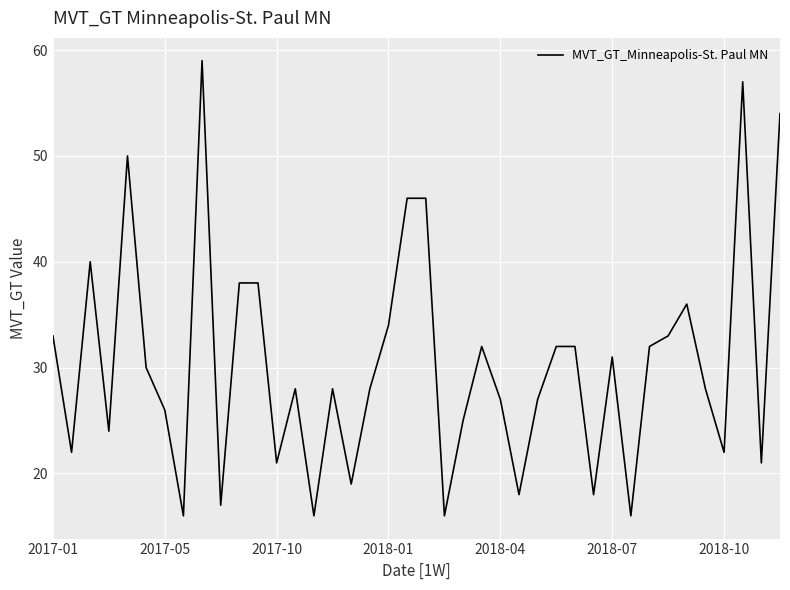

What is the smallest value displayed?

16